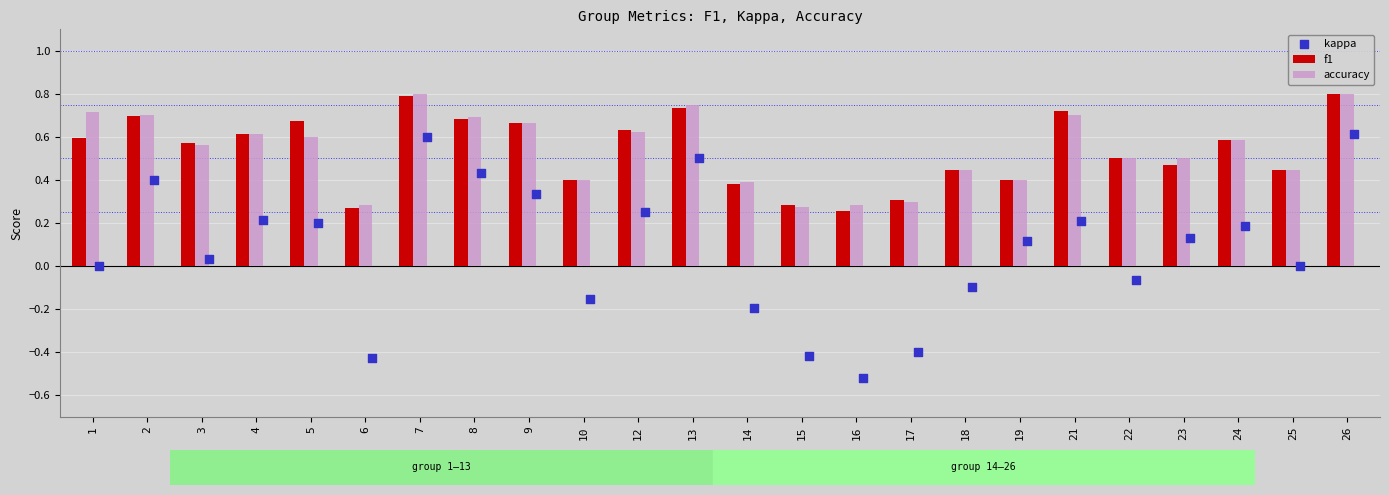

At how many categories does at least one series exceed 0?

24